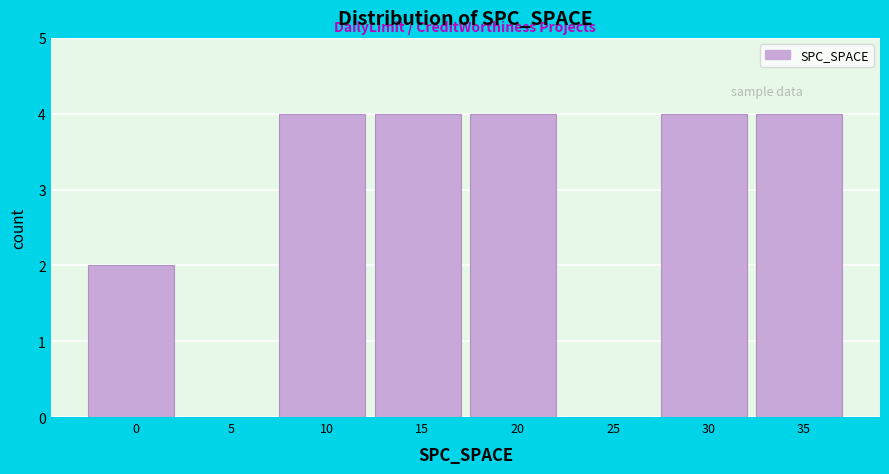

Reading left to right, what are all the values shown in this chart?

0=2	5=0	10=4	15=4	20=4	25=0	30=4	35=4